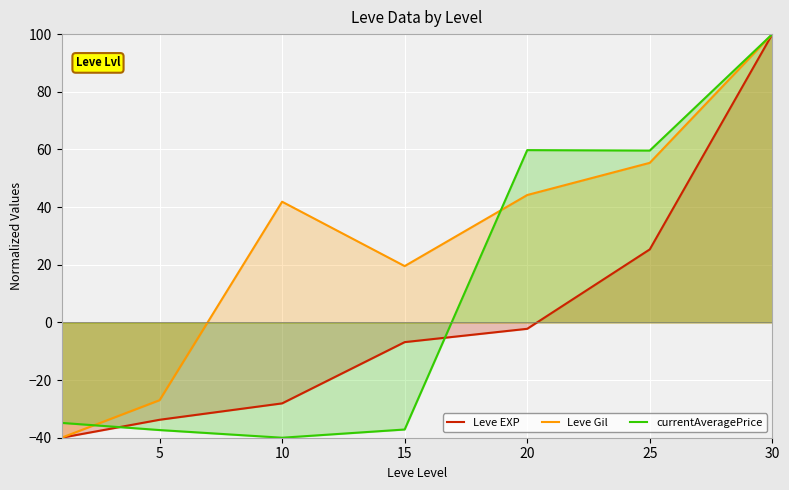

What is the value of the Leve EXP point at the 3rd from the left?

-28.1